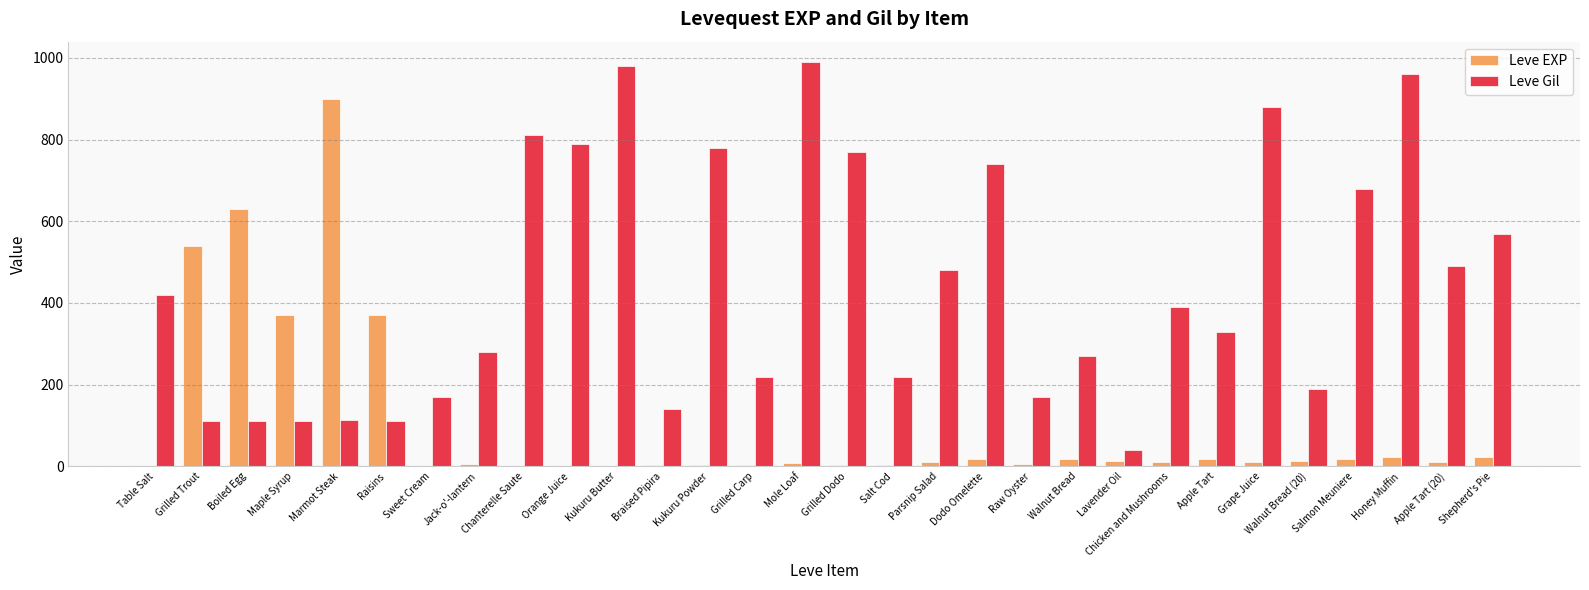

What are all the series names shown in the legend?

Leve EXP, Leve Gil